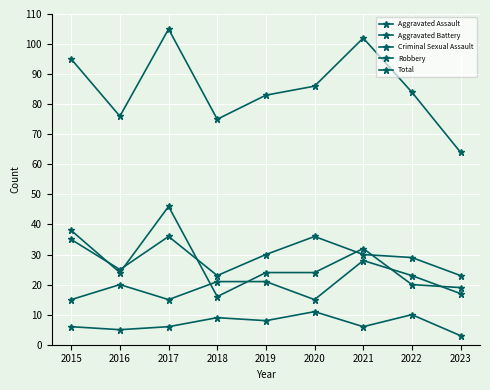

The value of Aggravated Battery at 2017 is 36. True or false?

True